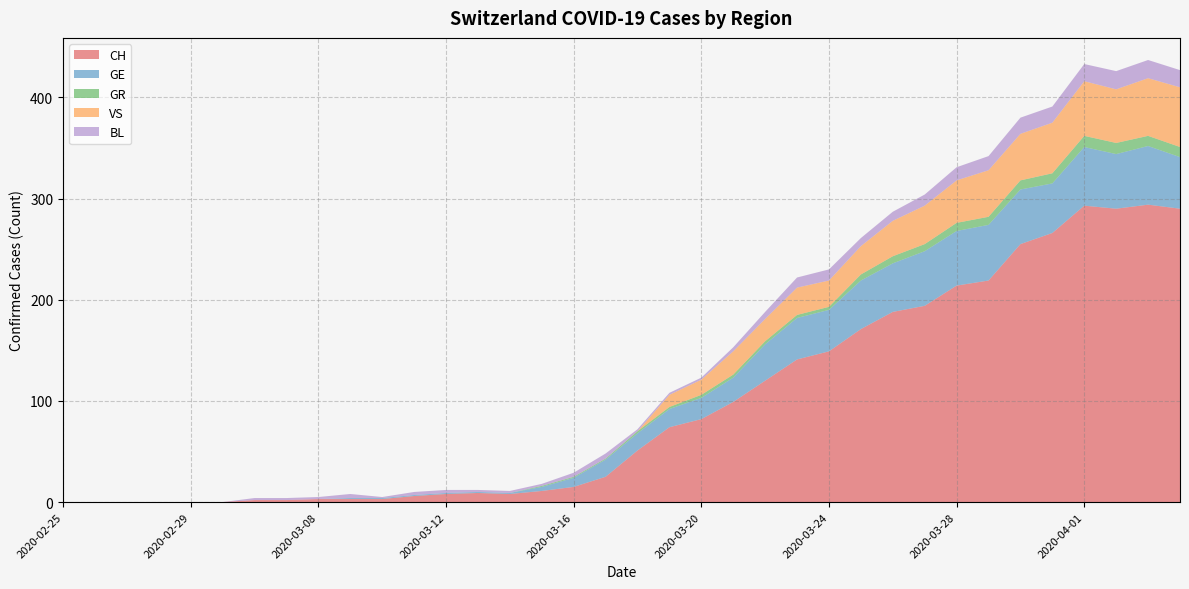

Reading right to left, transcribe all the data shown in this chart.

CH: 290	294	290	293	266	255	219	214	194	188	171	149	141	120	99	82	74	51	25	15	11	8	9	8	6	3	3	3	2	2	0	0	0	0	0	0
GE: 51	58	54	58	49	54	55	54	54	48	48	41	41	36	24	21	18	17	17	9	4	1	1	1	1	1	1	0	0	0	0	0	0	0	0	0
GR: 10	10	11	11	10	9	8	8	7	7	6	3	3	3	3	3	2	2	1	1	1	0	0	0	0	0	0	0	0	0	0	0	0	0	0	0
VS: 59	57	53	54	50	46	46	42	38	35	28	26	27	22	23	15	12	0	0	0	0	0	0	0	0	0	0	0	0	0	0	0	0	0	0	0
BL: 17	18	18	17	16	16	14	13	11	9	8	11	10	7	4	2	2	2	5	4	2	2	2	3	3	1	4	2	2	2	0	0	0	0	0	0